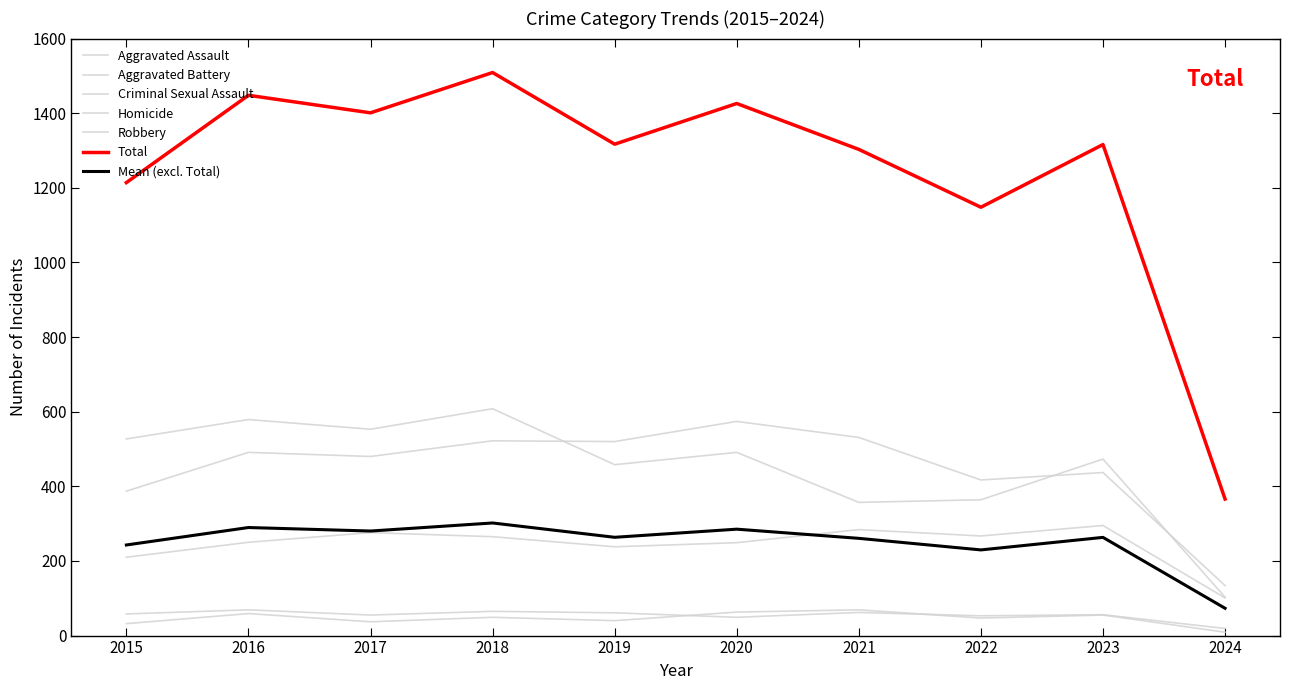

Is this an area chart (filled region under the line)?

No